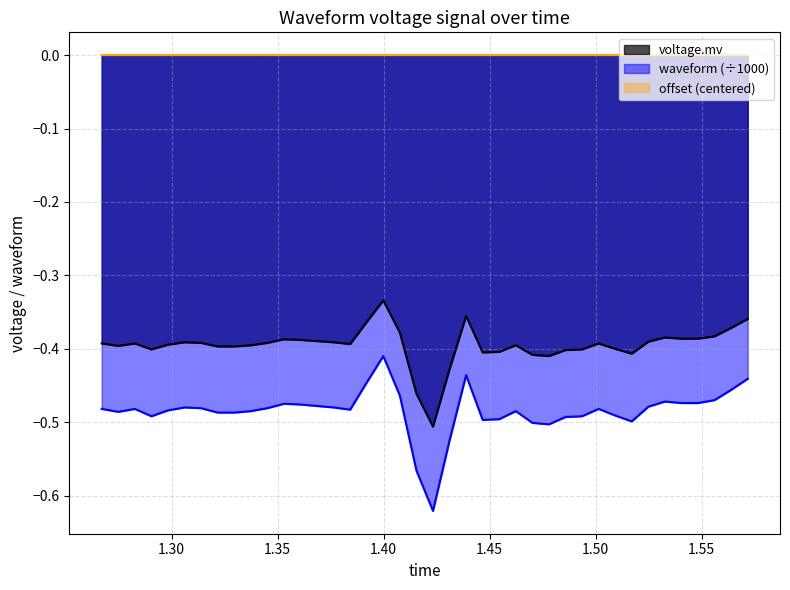

What is the difference between the second highest and second lowest values in the waveform series?

0.1